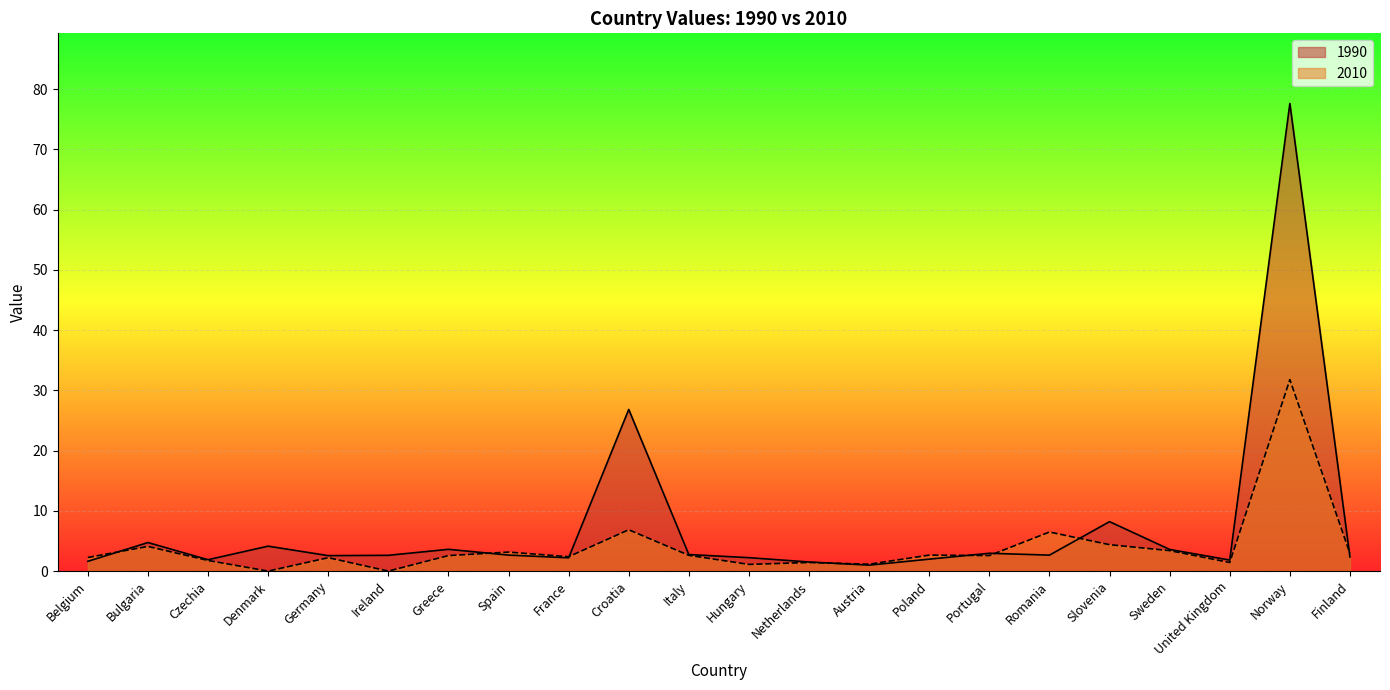

What is the value of the 2010 point at the 7th from the left?

2.6